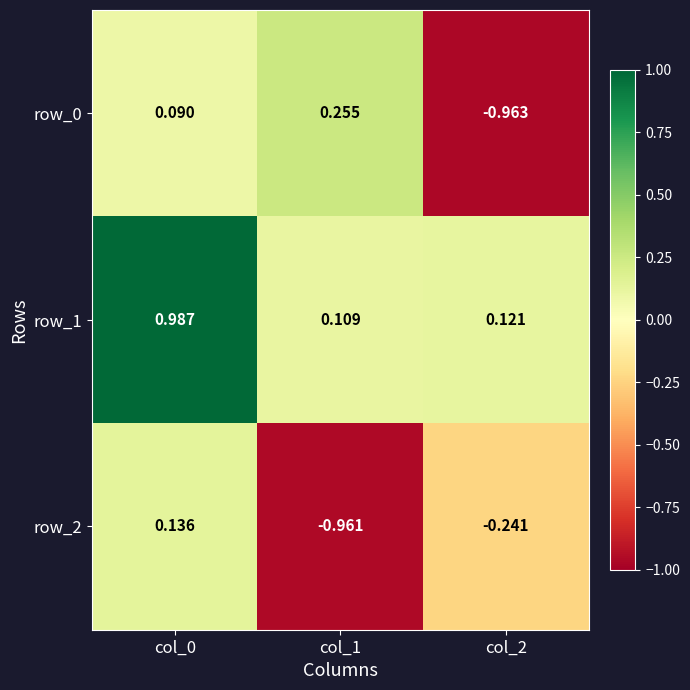

Which series has the largest total across all categories?

row_1